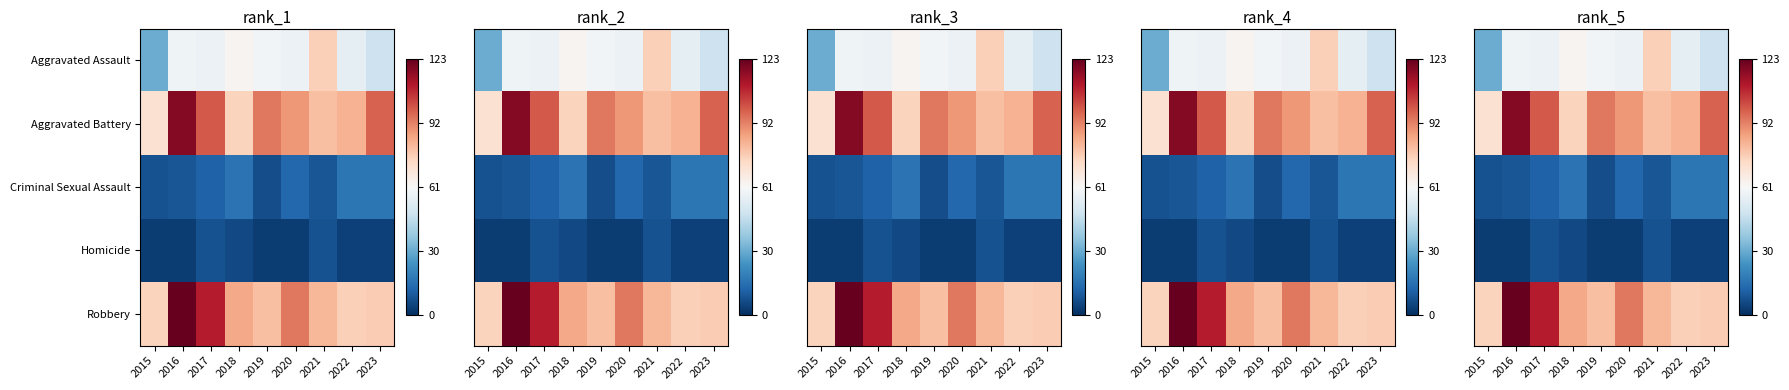

Which label corresponds to the largest value in the chart?

2016